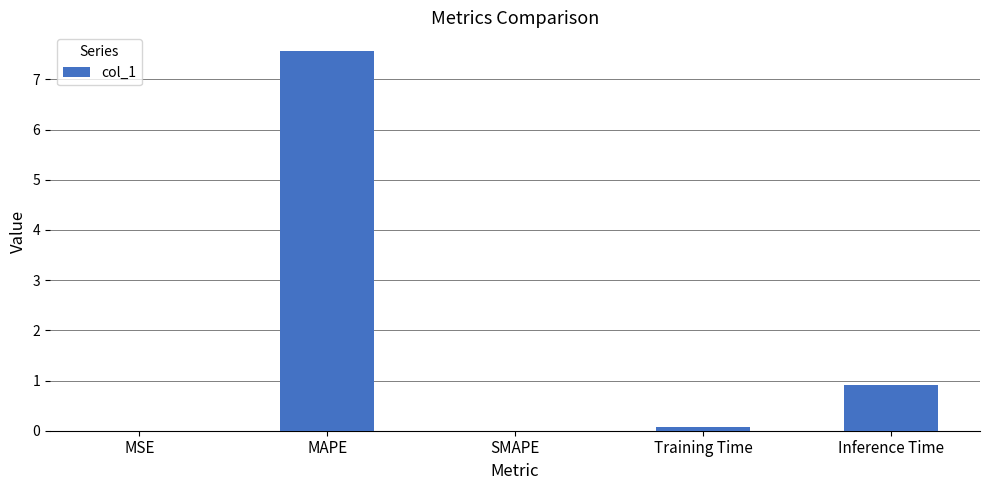

Between MAPE and MSE, which is larger?

MAPE